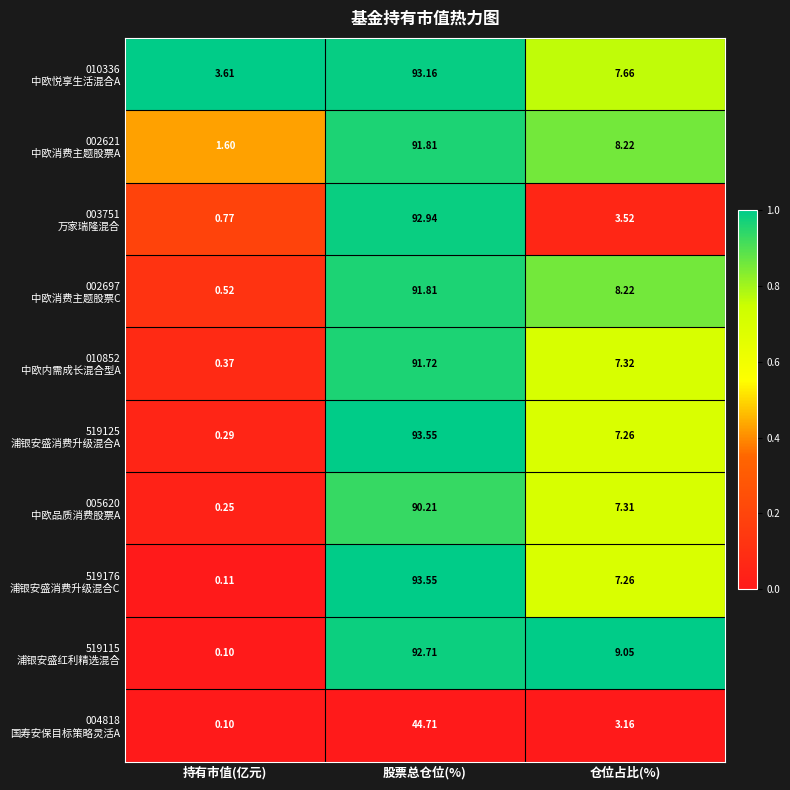

Which label corresponds to the largest value in the chart?

股票总仓位(%)